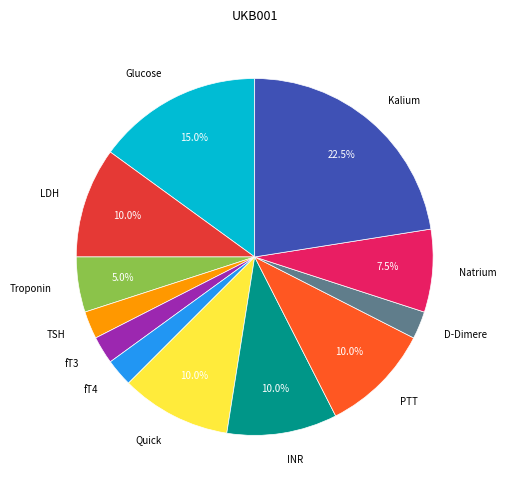

Combined, what portion of the pie is LDH and PTT?

20.0%